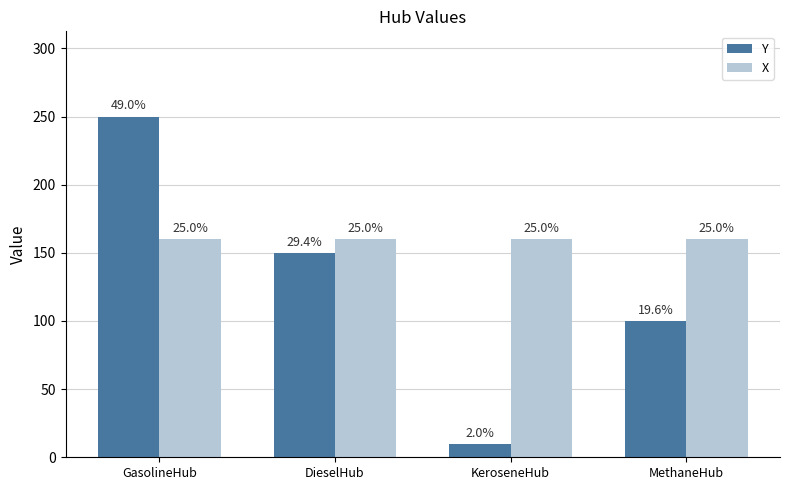

Are the bars grouped side by side (vs. stacked)?

Yes